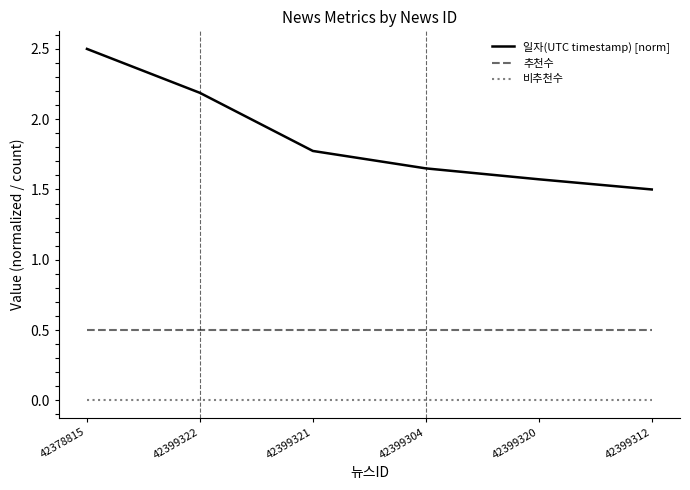

Which series has the largest range (max minus min)?

일자(UTC timestamp) [norm]